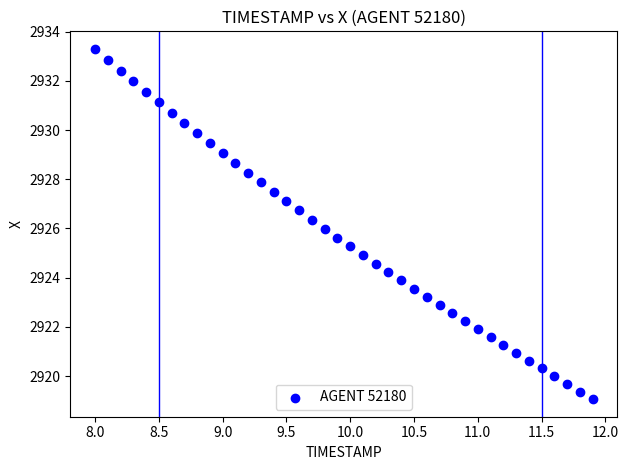

What is the range of X values (max minus min)?

3.9